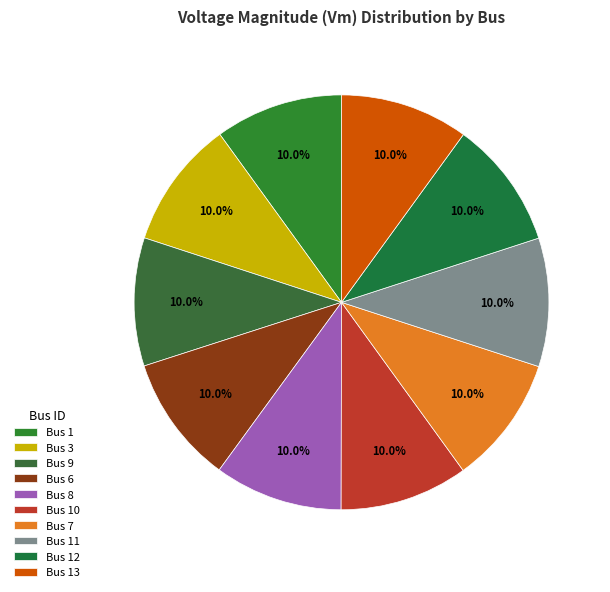

Count the number of slices in the pie.

10